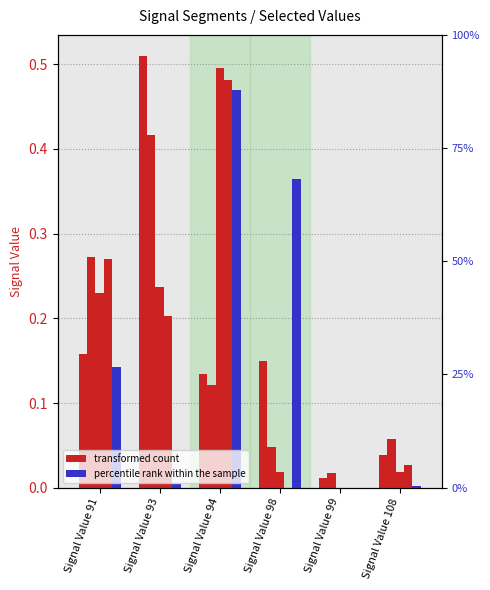

What is the maximum value for signal segment 1?

0.5